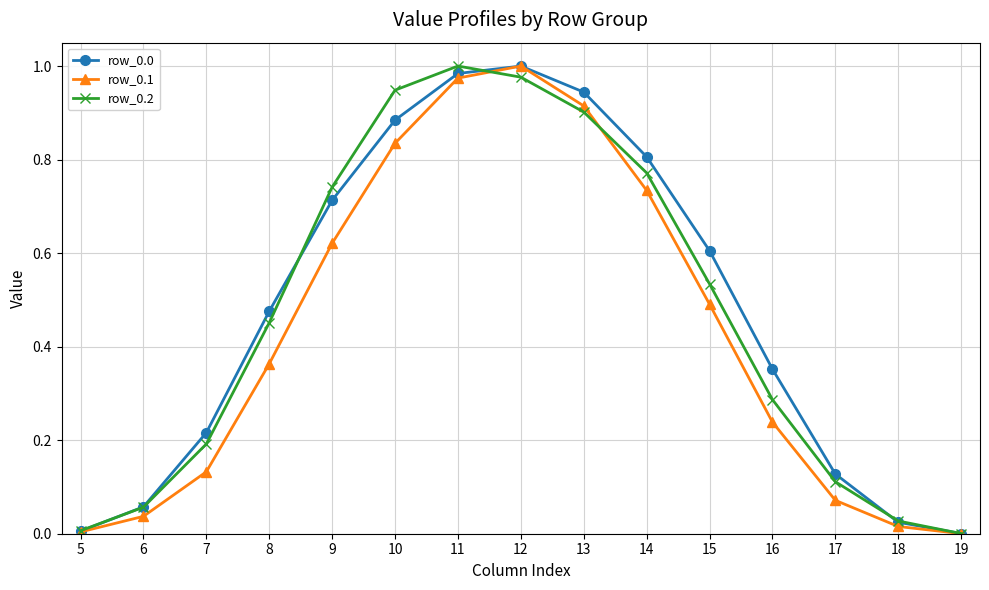

The row_0.0 series shows 0.0 at 19. True or false?

True